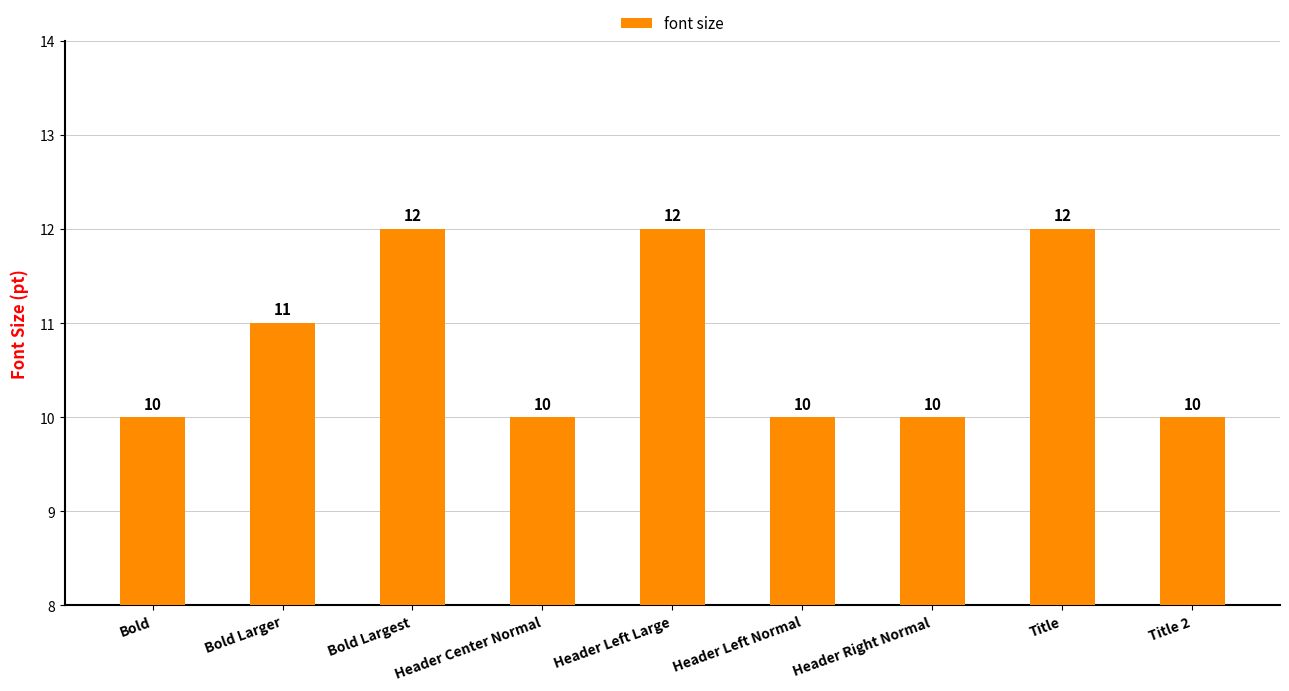

Does the chart contain stacked bars?

No